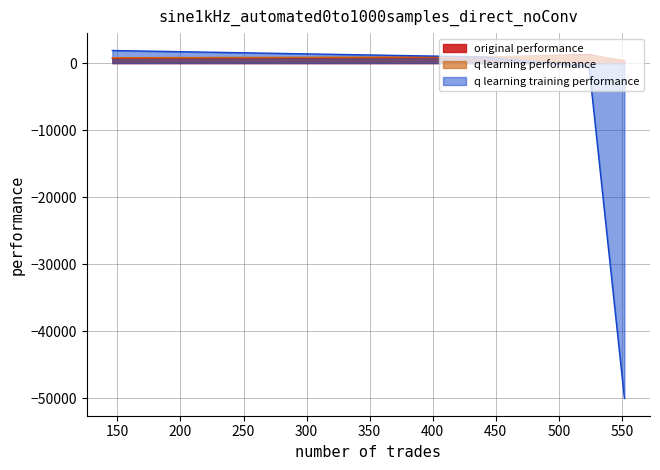

What is the difference between the q learning training performance values at 524 and 440?

1496.8